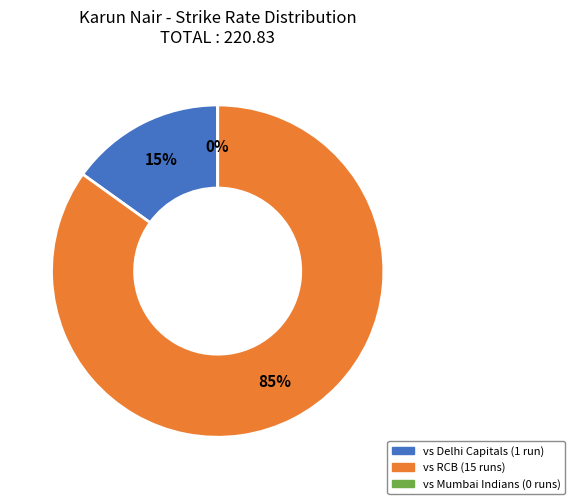

Is the sum of 0 and 15 greater than half?

Yes